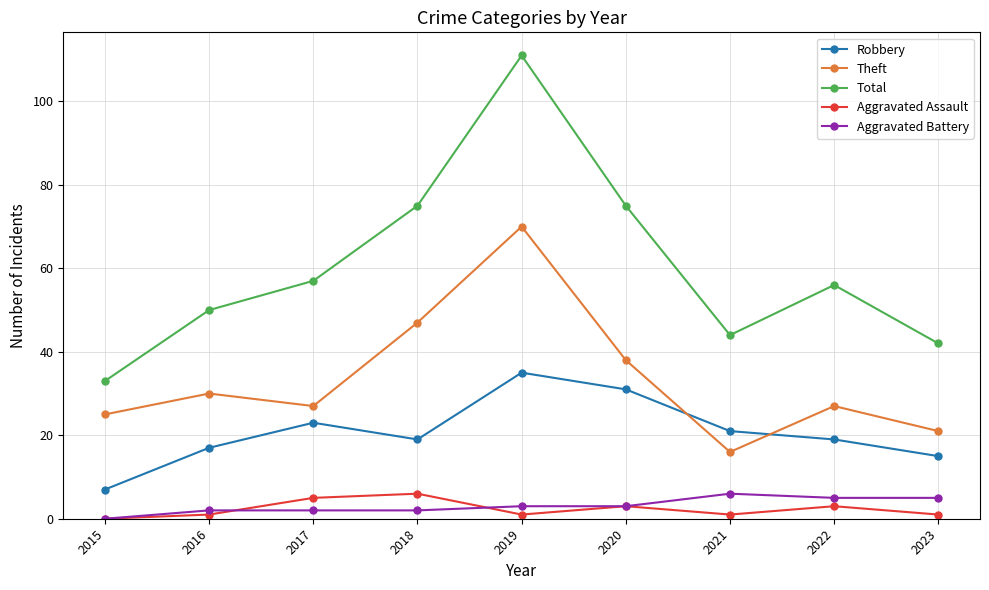

Reading left to right, transcribe all the data shown in this chart.

Robbery: 2015=7	2016=17	2017=23	2018=19	2019=35	2020=31	2021=21	2022=19	2023=15
Theft: 2015=25	2016=30	2017=27	2018=47	2019=70	2020=38	2021=16	2022=27	2023=21
Total: 2015=33	2016=50	2017=57	2018=75	2019=111	2020=75	2021=44	2022=56	2023=42
Aggravated Assault: 2015=0	2016=1	2017=5	2018=6	2019=1	2020=3	2021=1	2022=3	2023=1
Aggravated Battery: 2015=0	2016=2	2017=2	2018=2	2019=3	2020=3	2021=6	2022=5	2023=5